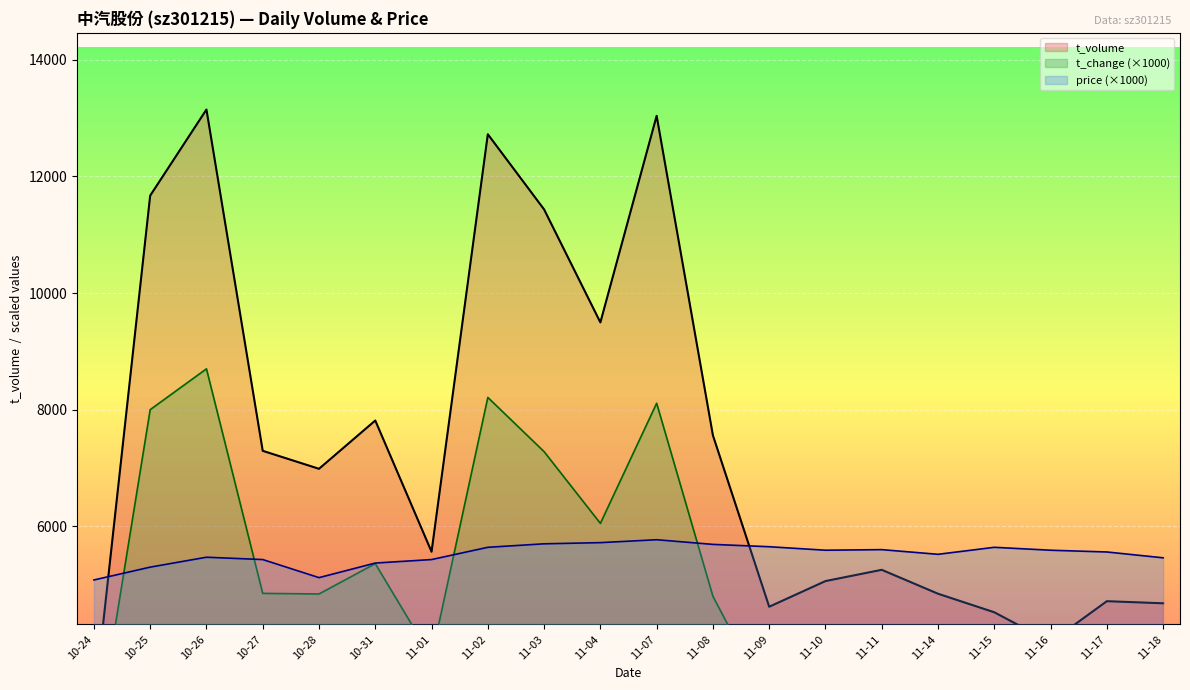

What is the sum of all values?

147327